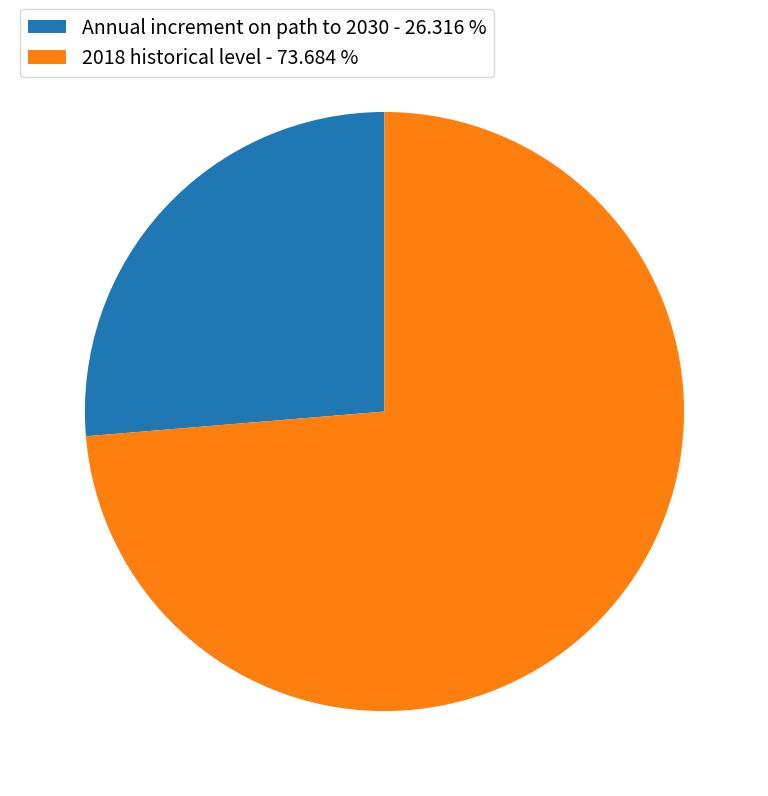

True or false: Annual increment on path to 2030 accounts for 26% of the total.

True